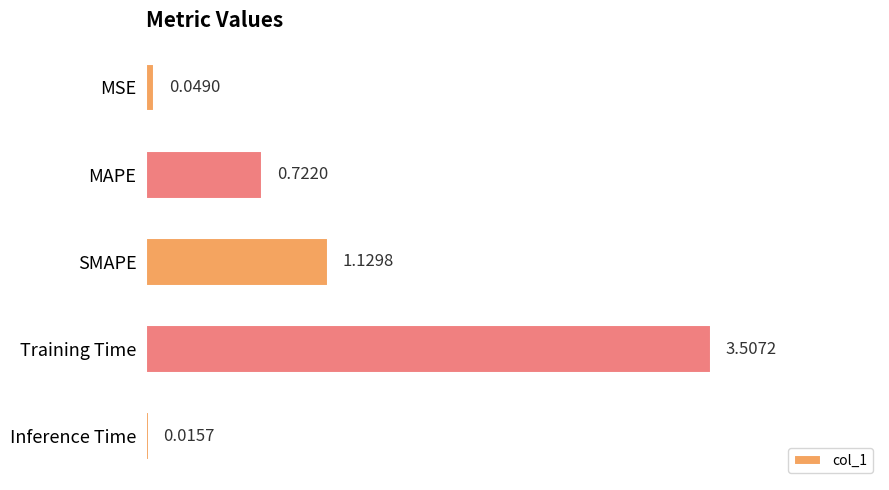

Which label corresponds to the smallest value in the chart?

Inference Time